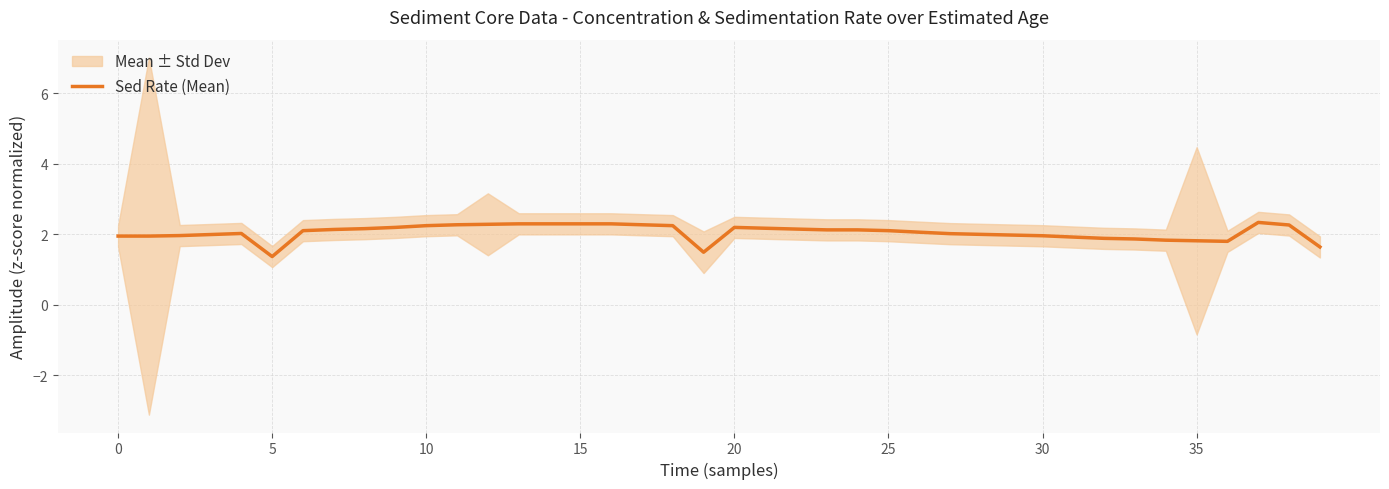

What is the lowest value of the Sed Rate (Mean) series?

1.4